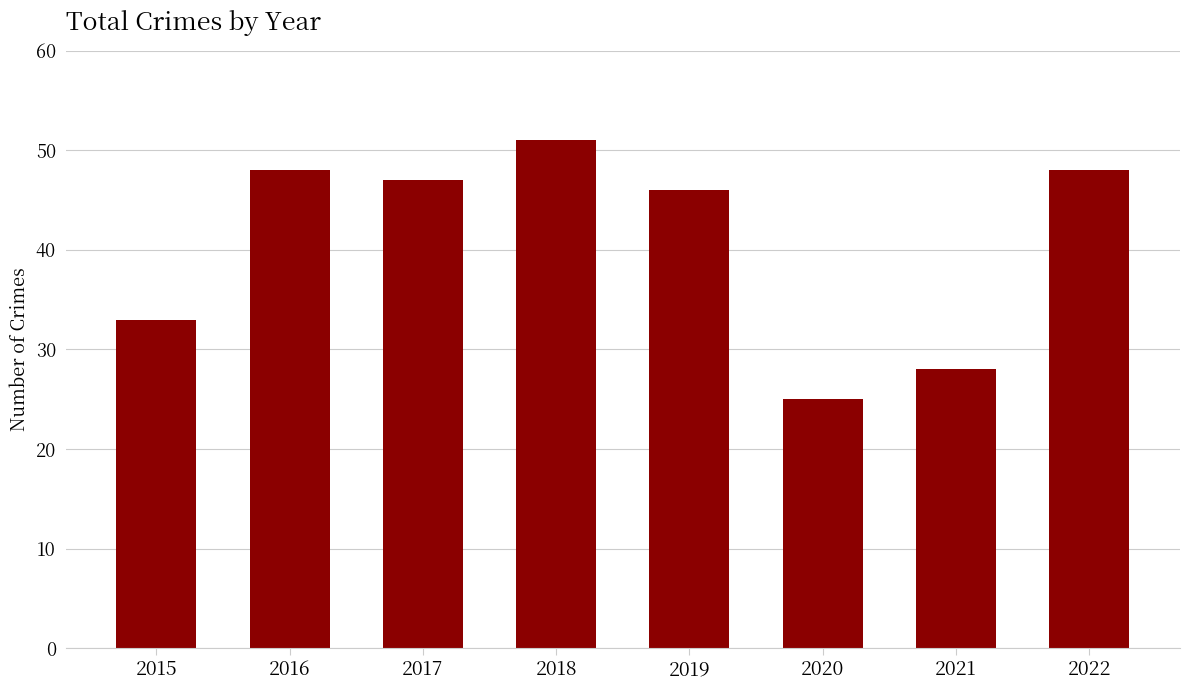

Read the value at 2020.

25